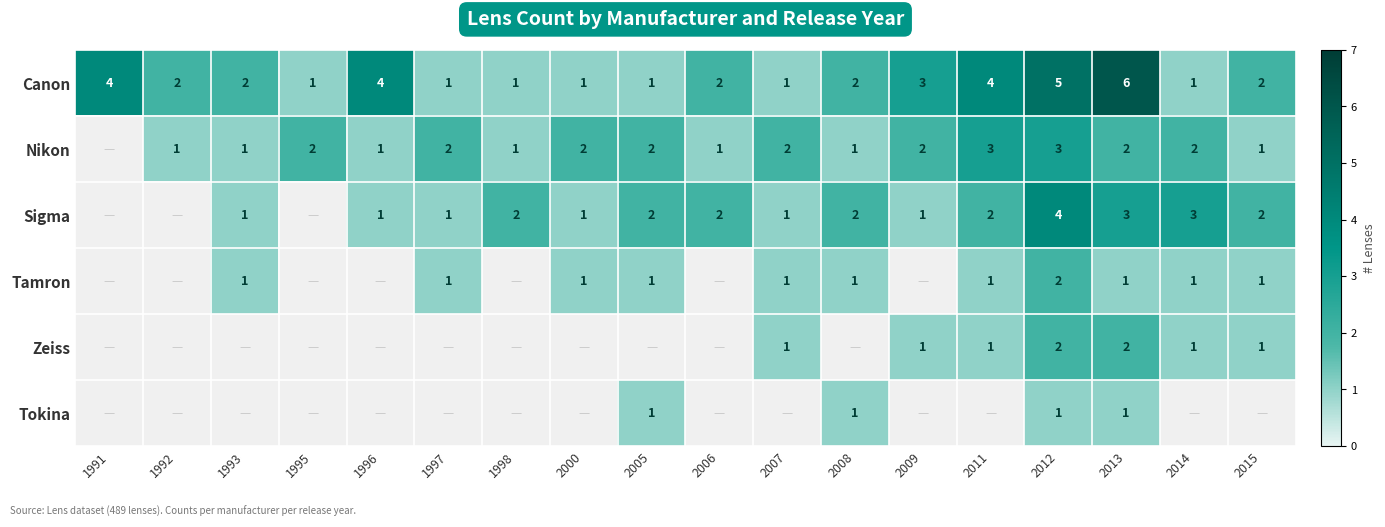

At how many categories does at least one series exceed 4?

2